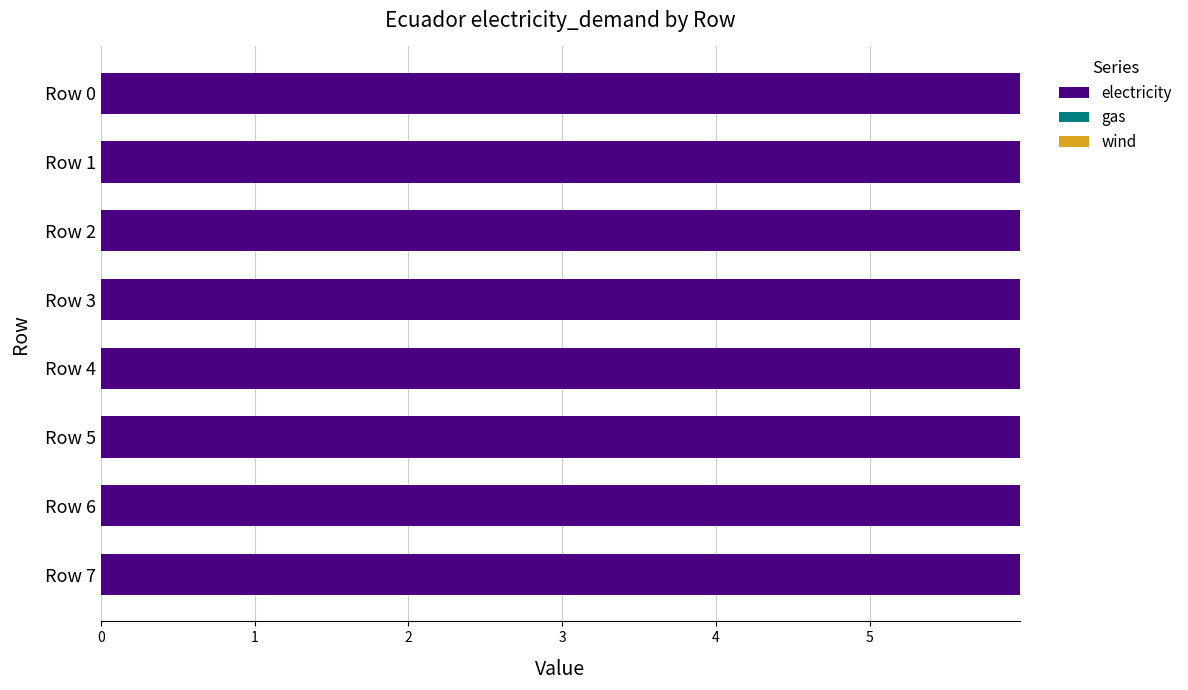

What is the value of the electricity bar at the 8th from the left?

6.0